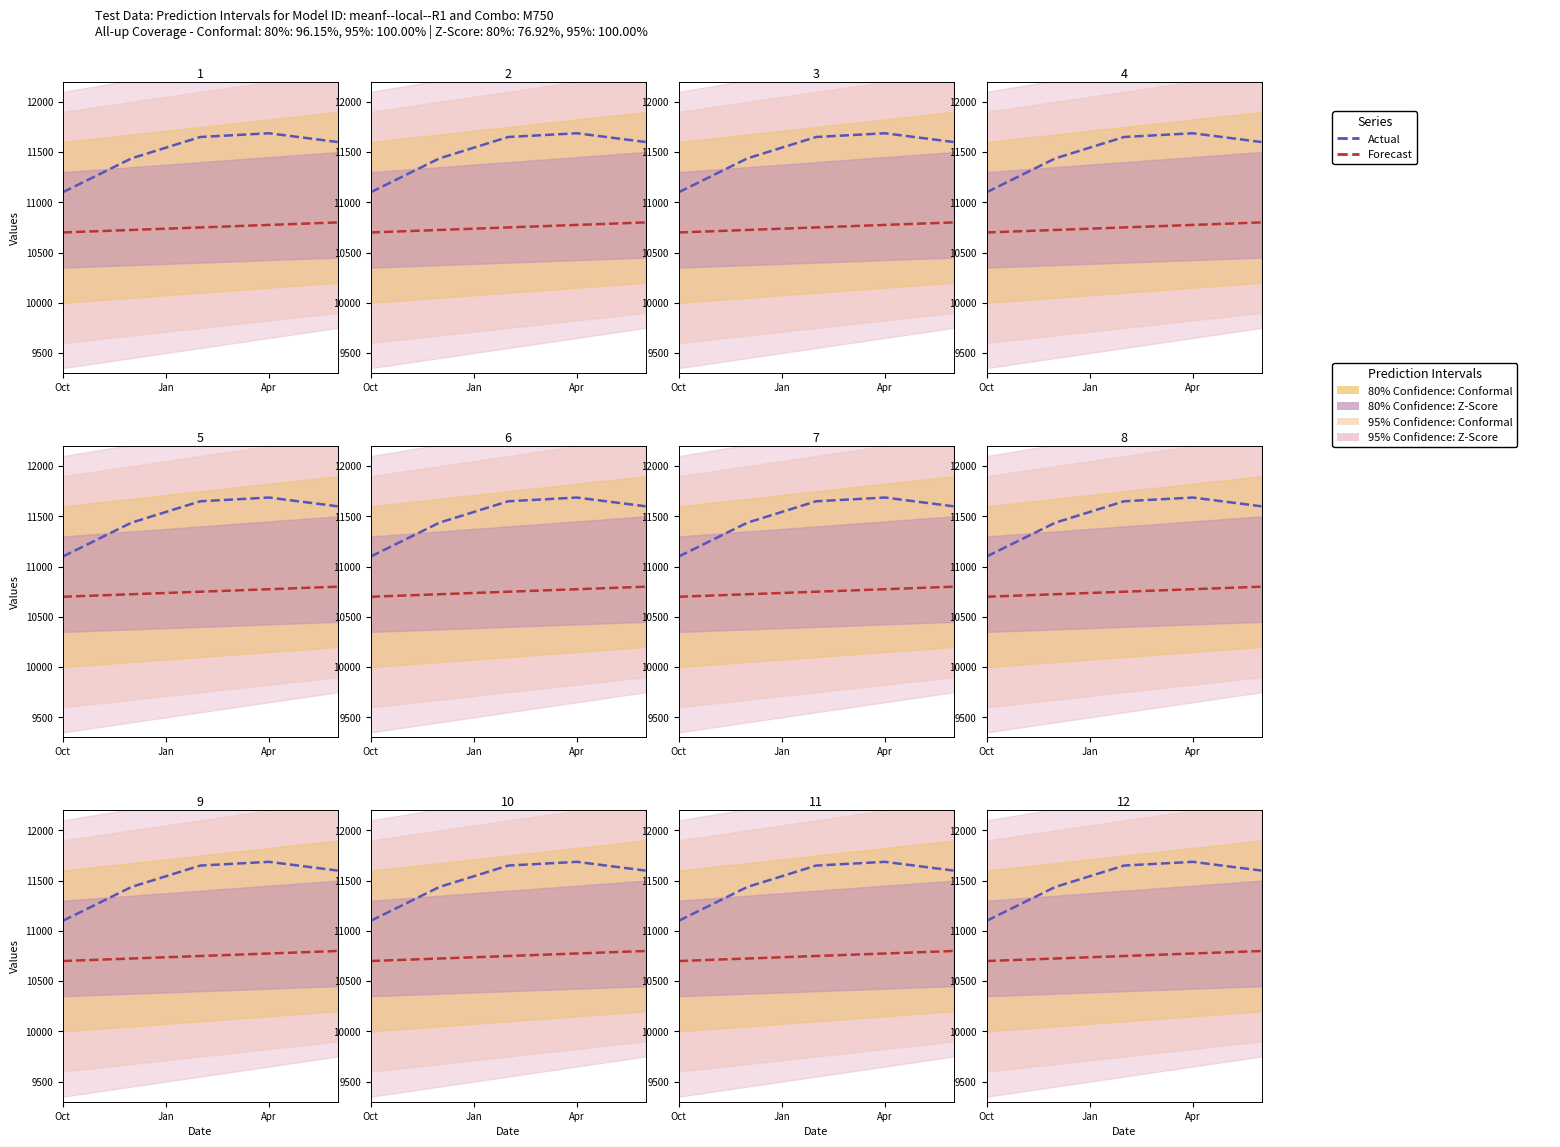

What is the minimum value for Actual?

11100.0